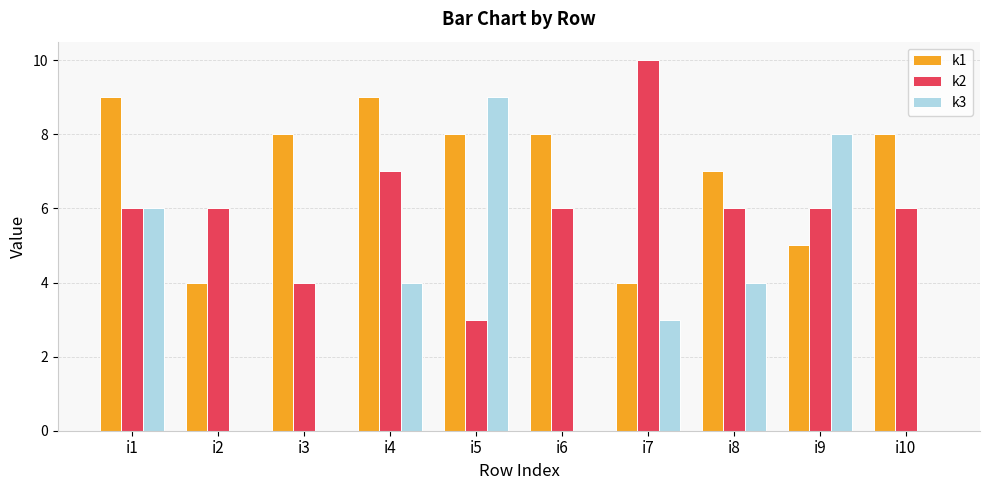

What is the greatest value displayed?

10